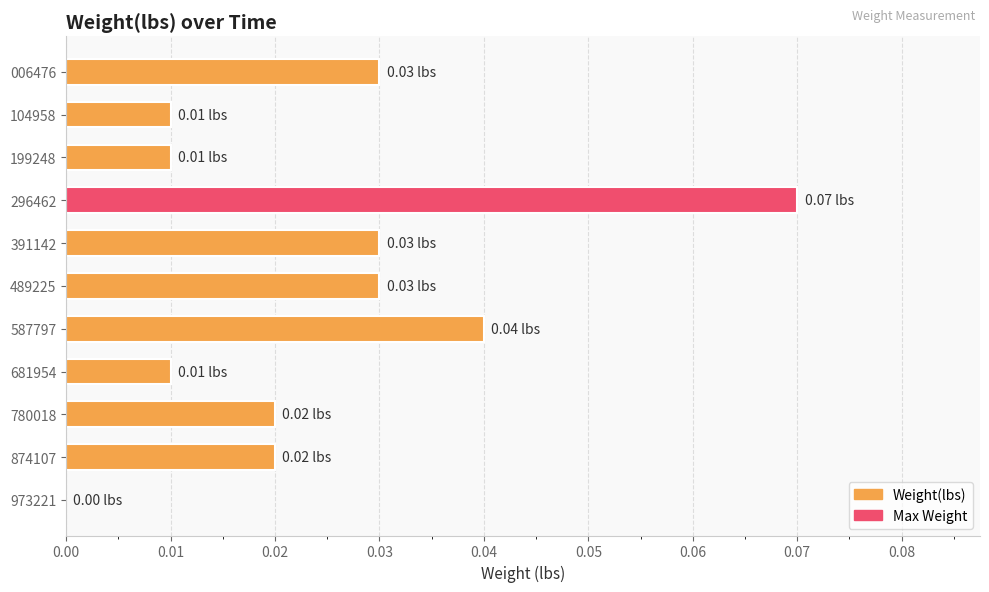

At which label is the value closest to 0?

973221